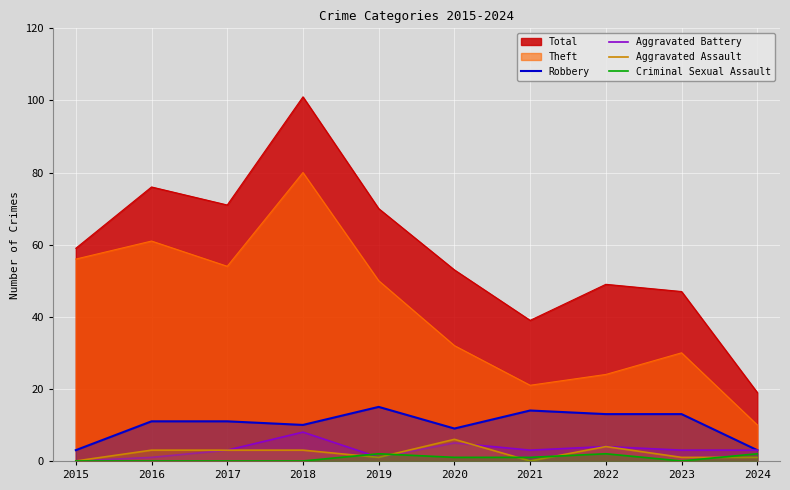

Where is Theft nearest to the value 45?

2019